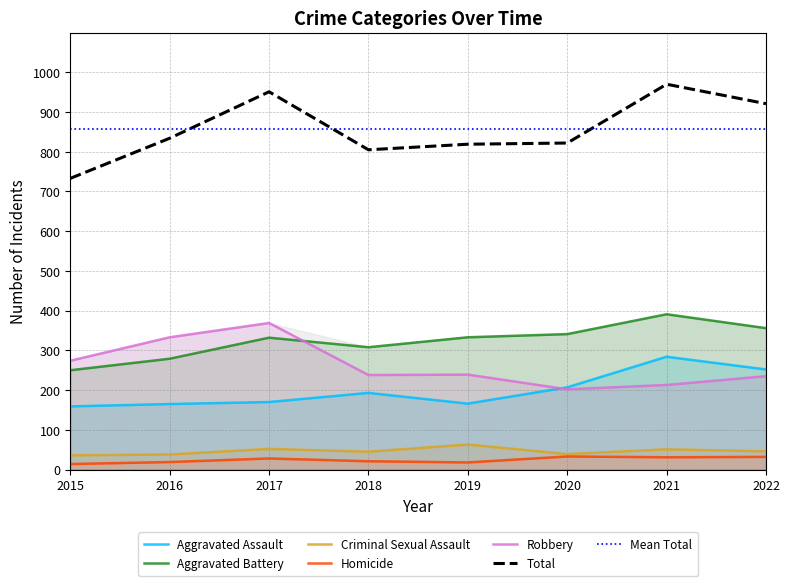

True or false: Homicide has a value of 33 at 2020.

True